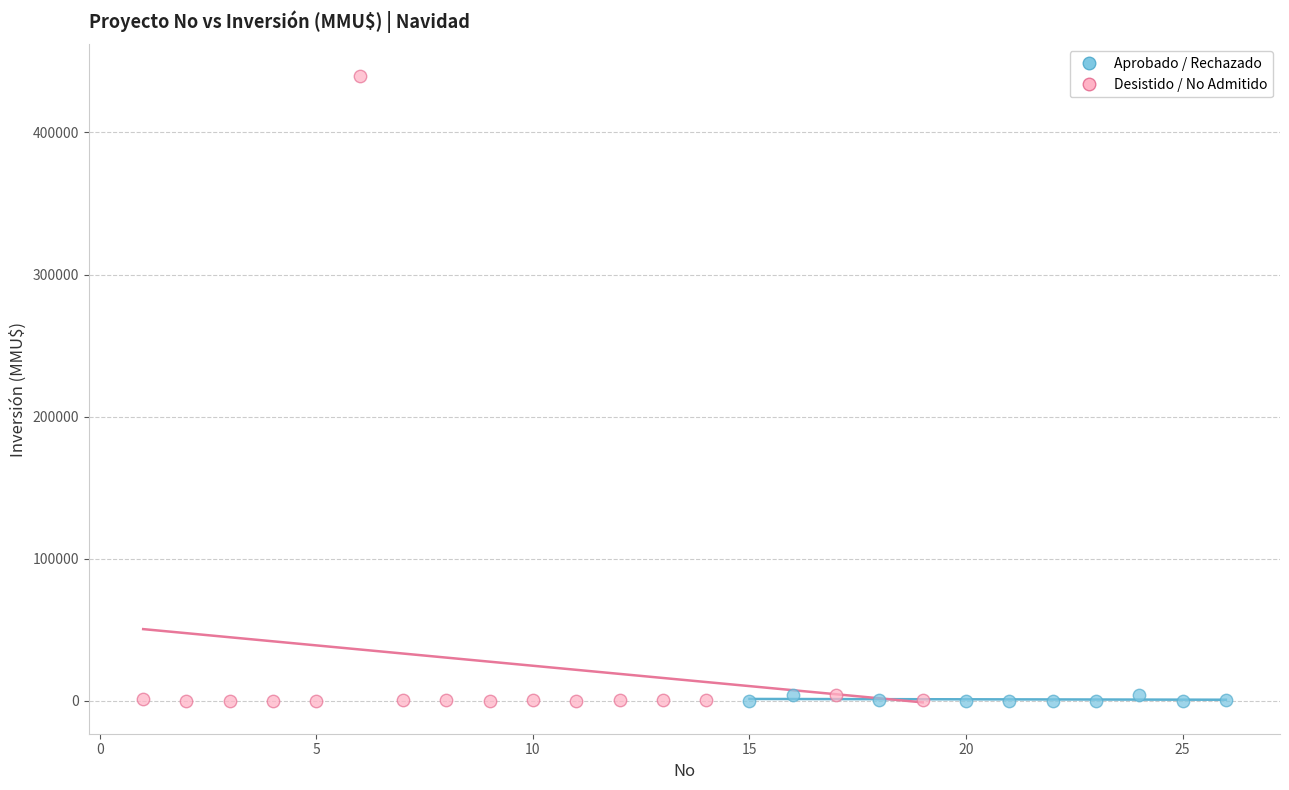

Which series contains the highest Y value?

Desistido / No Admitido